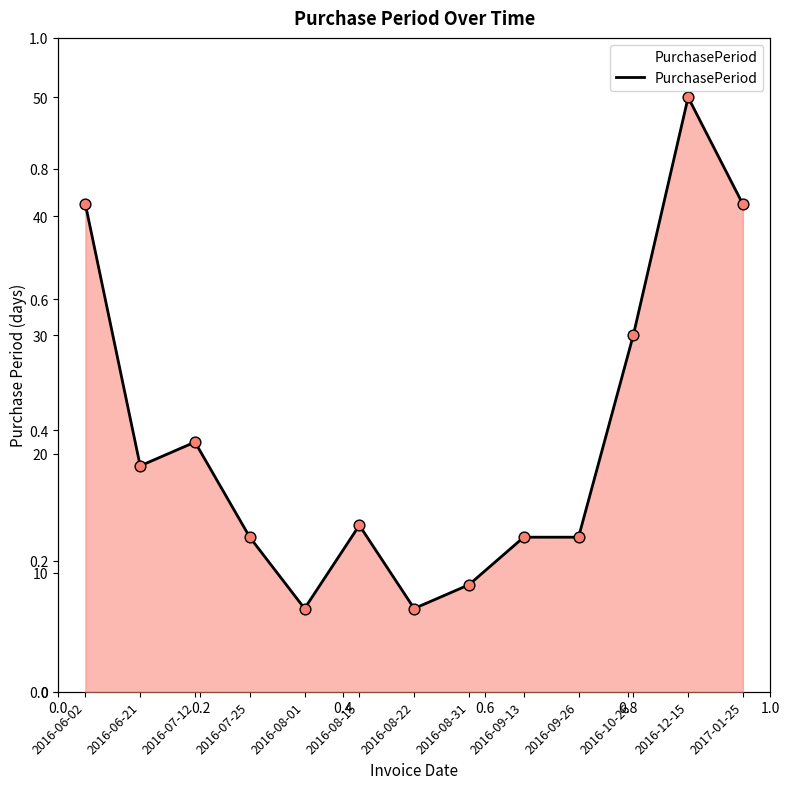

What is the change in value from 2016-08-15 to 2016-09-13?

-1